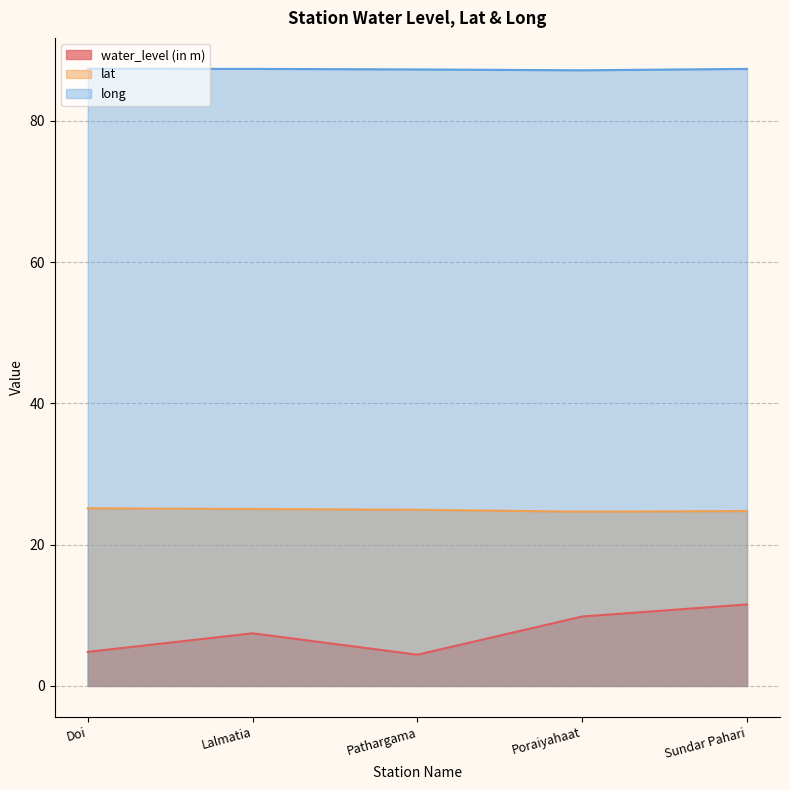

How many interior local valleys does the water_level (in m) series have?

1